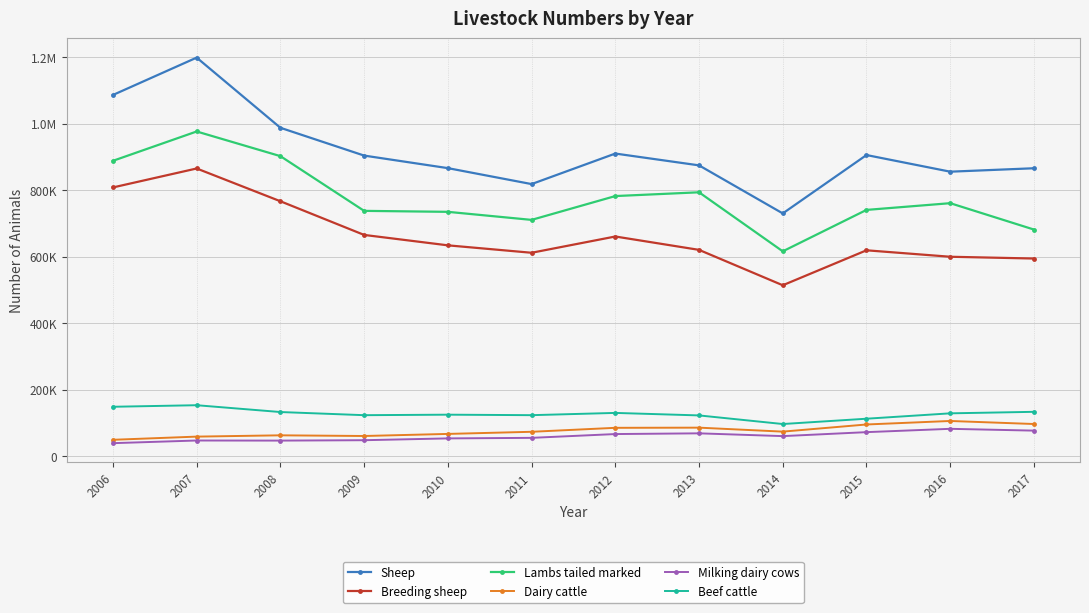

Is this an area chart (filled region under the line)?

No